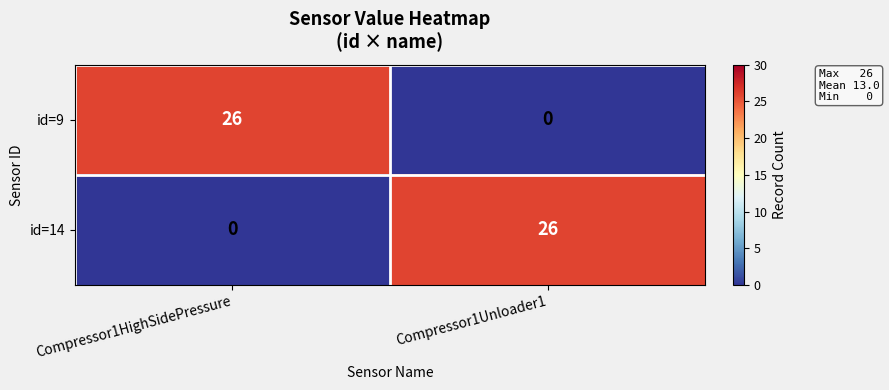

What is the spread (max minus min) of values at Compressor1Unloader1?

26